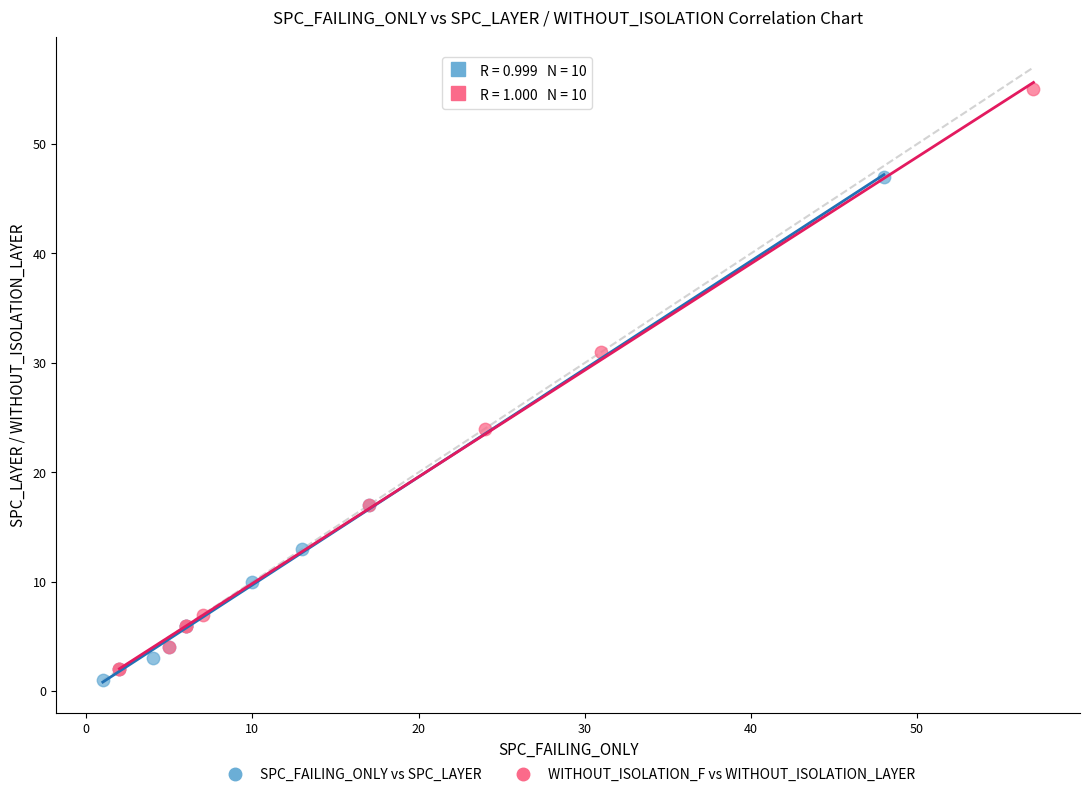

Which series contains the highest Y value?

WITHOUT_ISOLATION_F vs WITHOUT_ISOLATION_LAYER